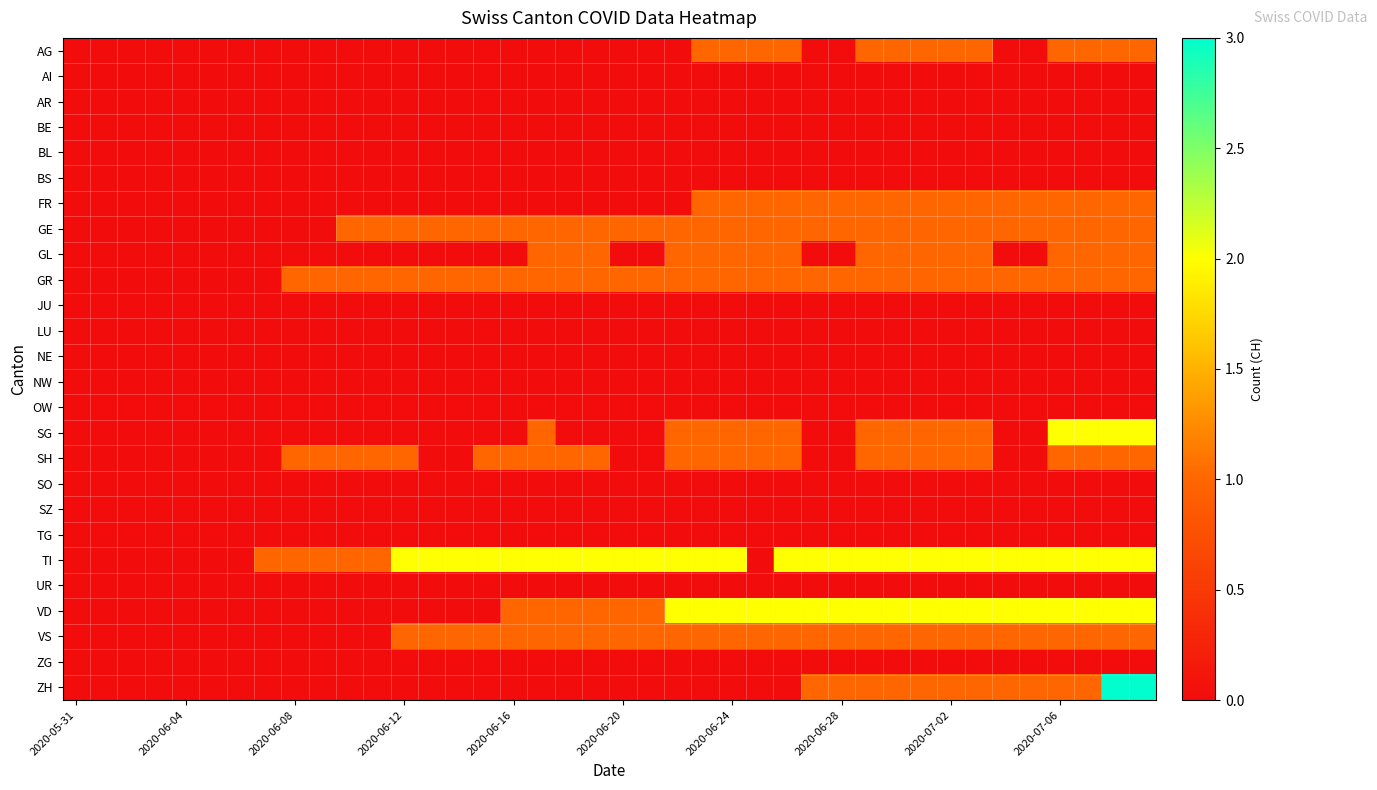

Rank the series by their maximum value, from highest to lowest.

ZH, SG, TI, VD, AG, FR, GE, GL, GR, SH, VS, AI, AR, BE, BL, BS, JU, LU, NE, NW, OW, SO, SZ, TG, UR, ZG